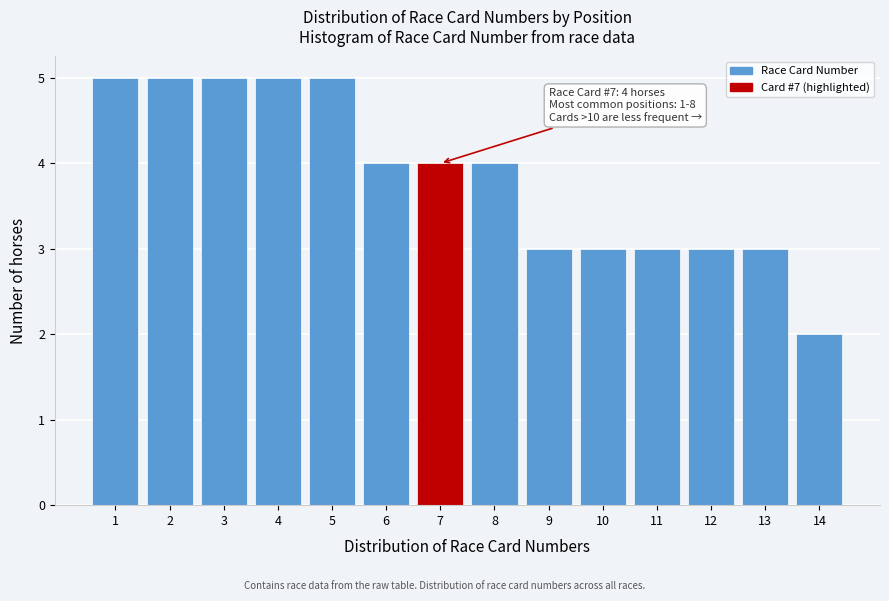

Reading left to right, transcribe all the data shown in this chart.

1=5	2=5	3=5	4=5	5=5	6=4	7=4	8=4	9=3	10=3	11=3	12=3	13=3	14=2